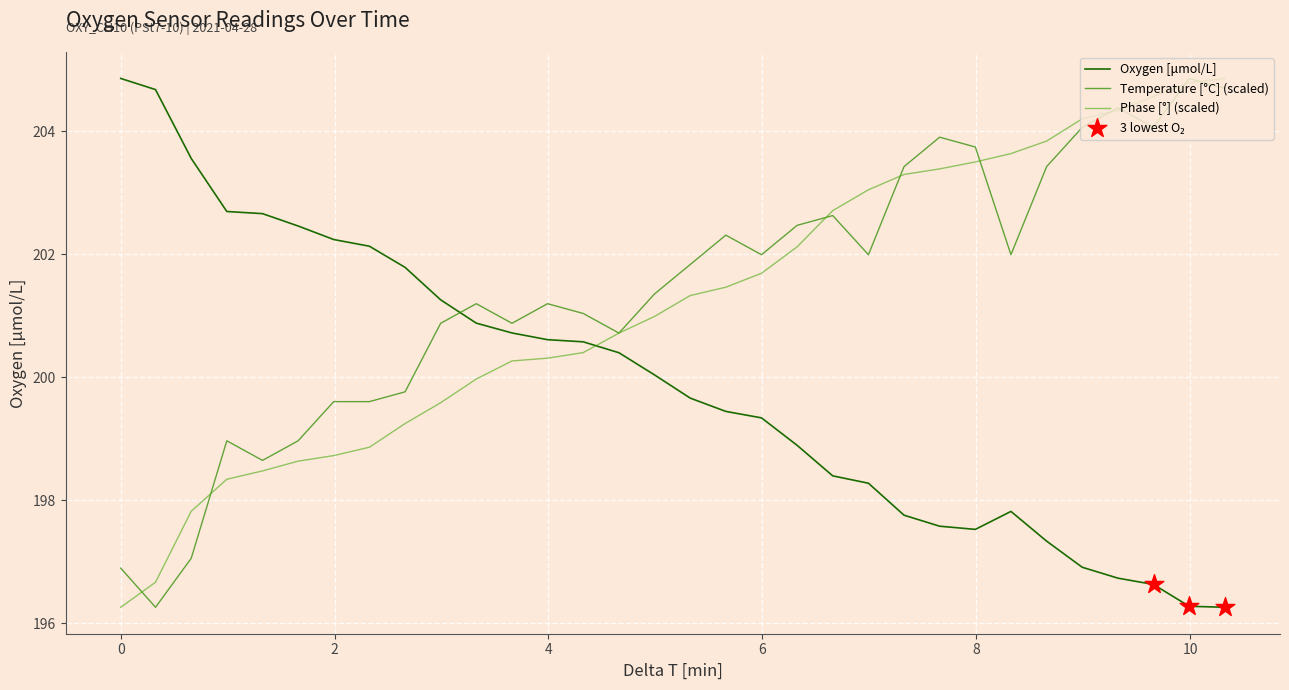

Is this an area chart (filled region under the line)?

No